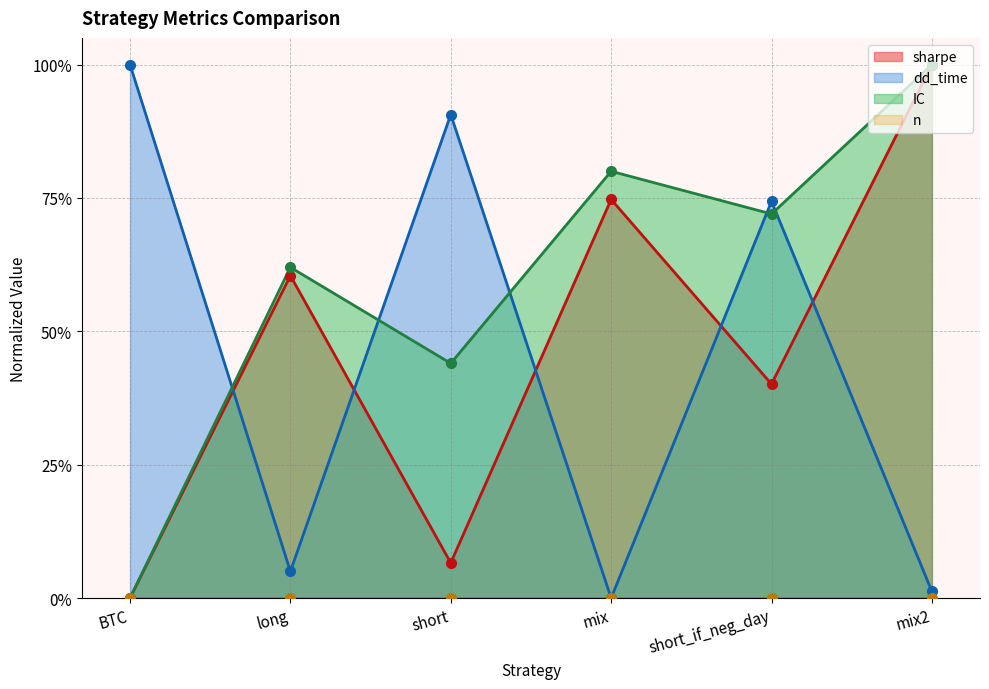

Which series has the largest total across all categories?

IC